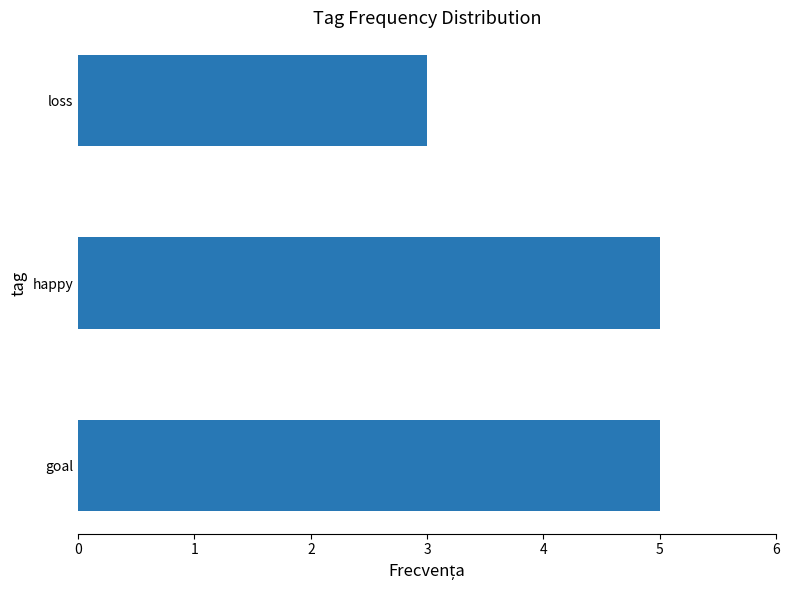

Between loss and goal, which is larger?

goal